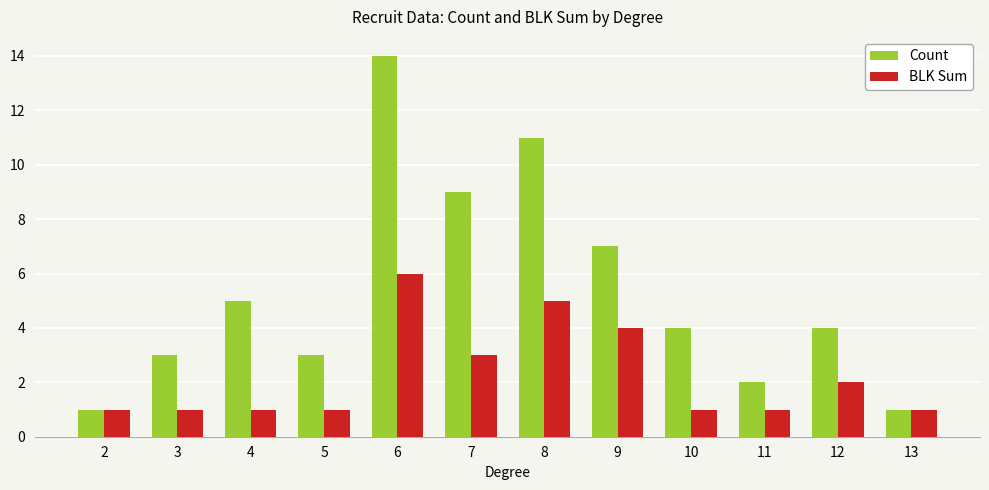

What is the sum of the Count values at 9 and 13?

8